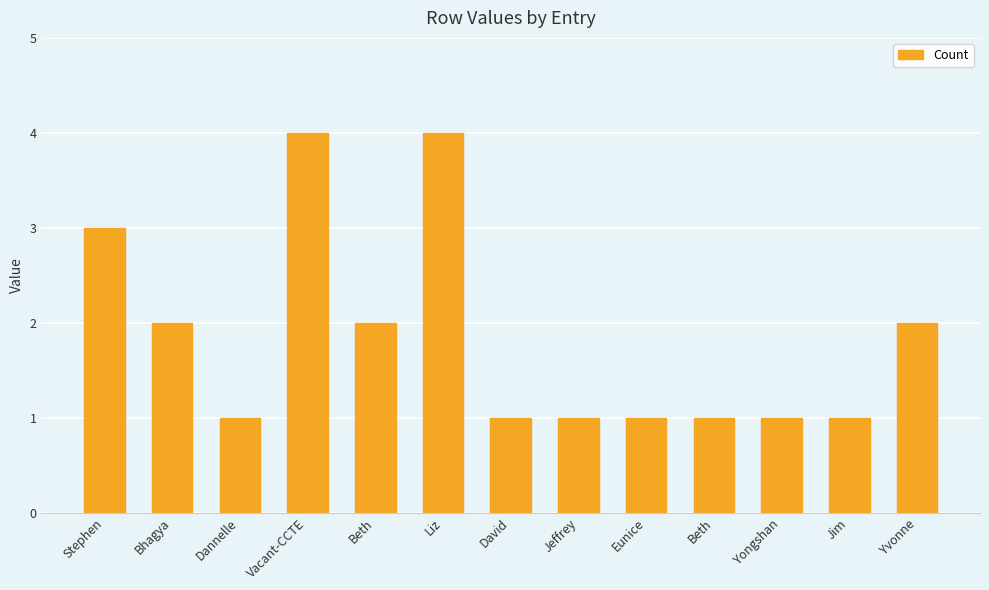

How many bars are there in total?

13